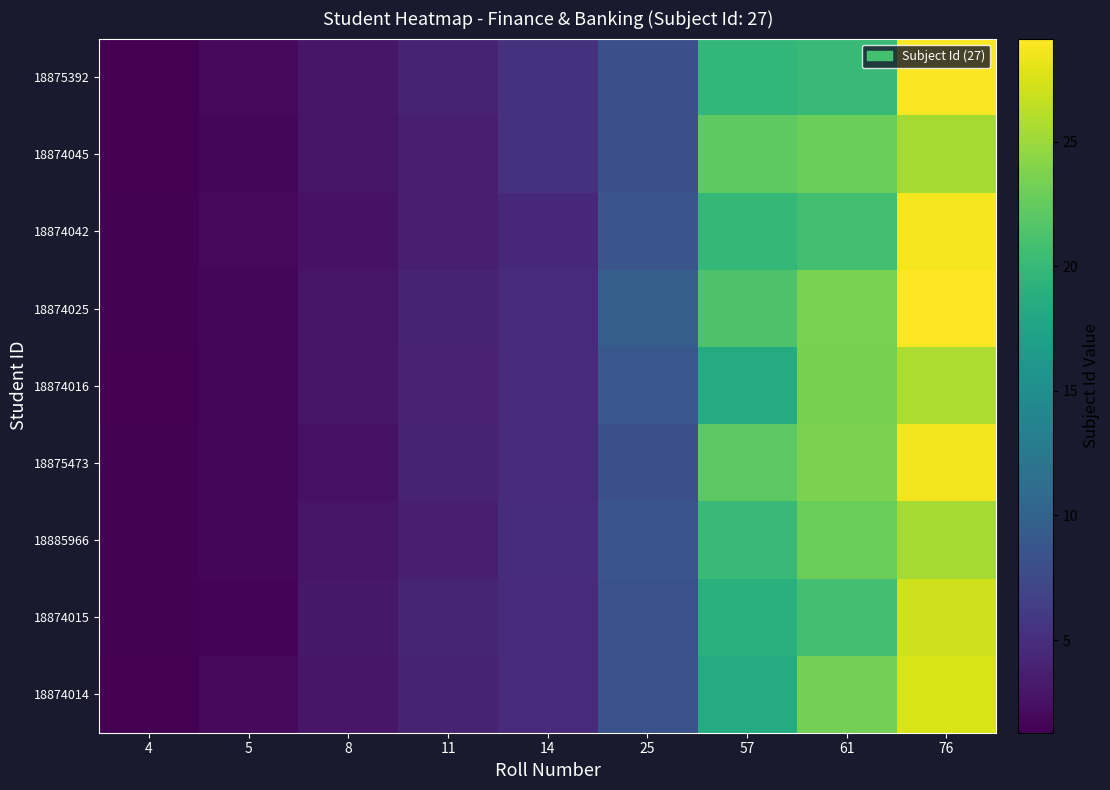

At which category is the sum across all series the highest?

76